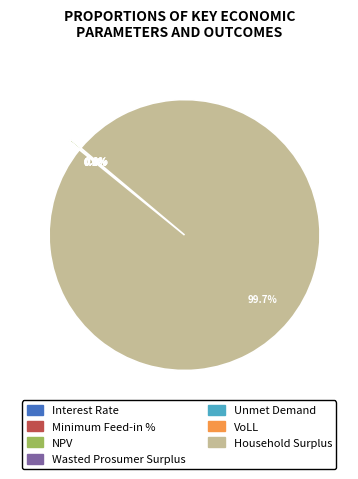

To the nearest percent, what percentage of the pie is Household Surplus?

100%